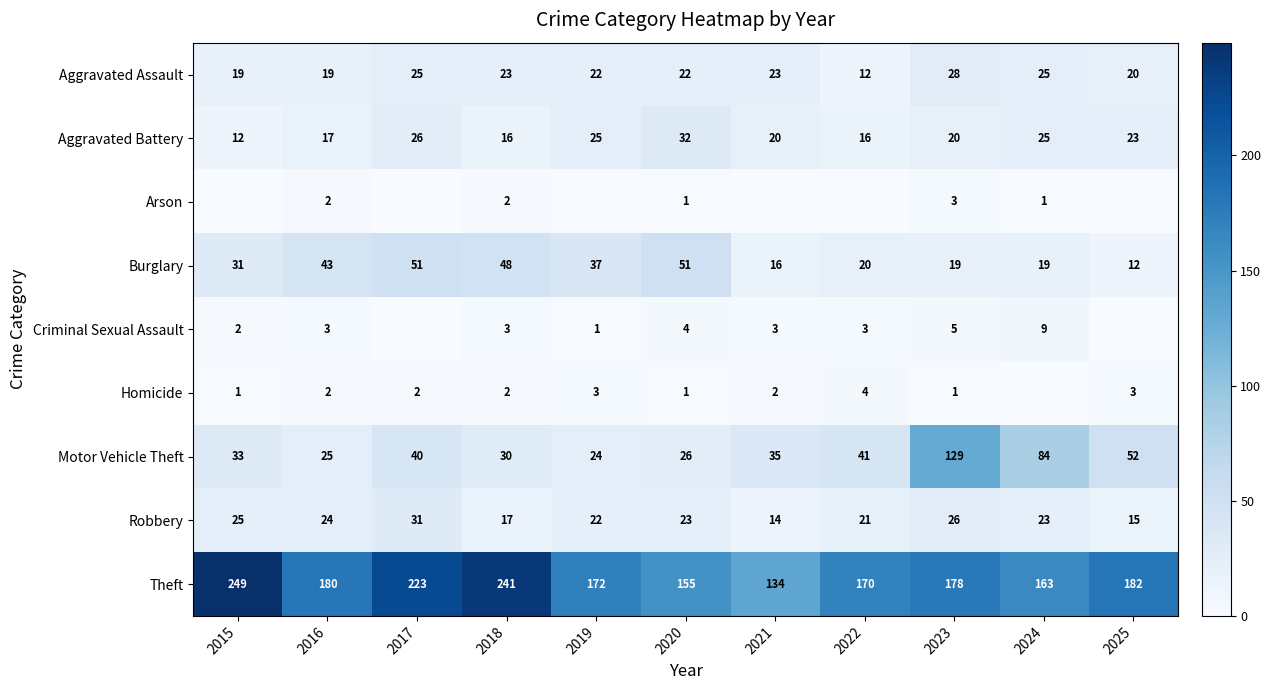

At which label is Motor Vehicle Theft closest to 76?

2024